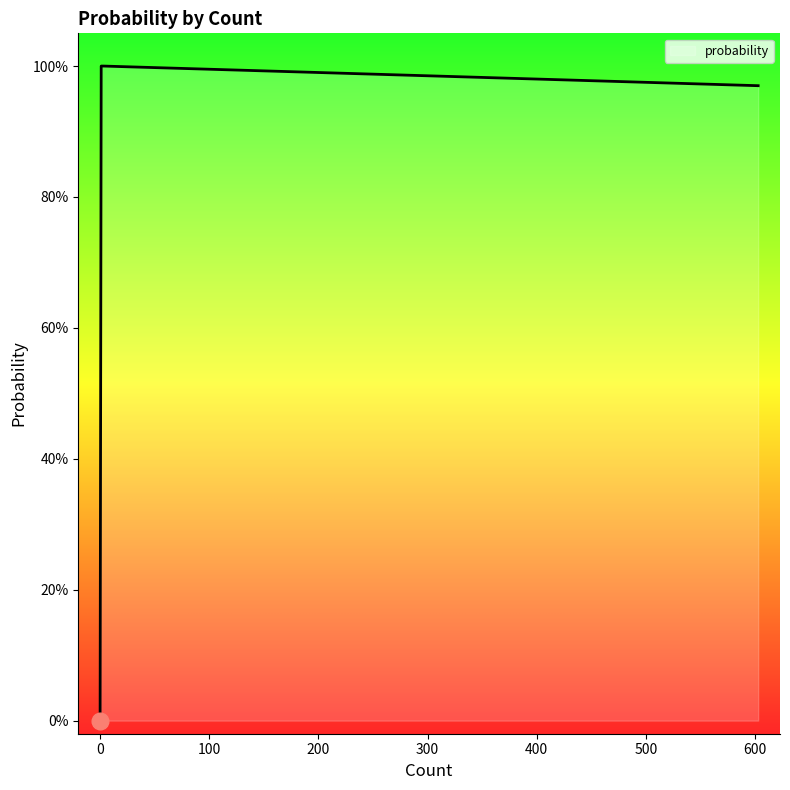

The value at leenhapat is 0.6. True or false?

False